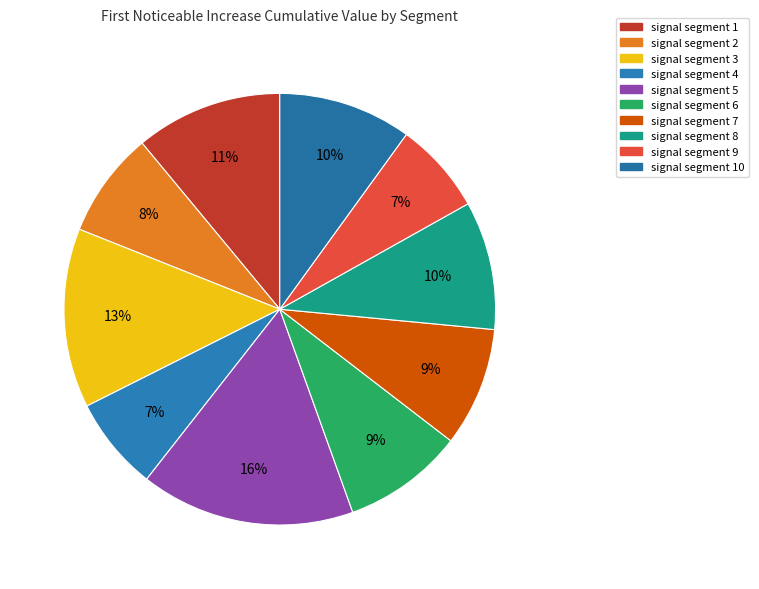

How many slices are in this pie chart?

10